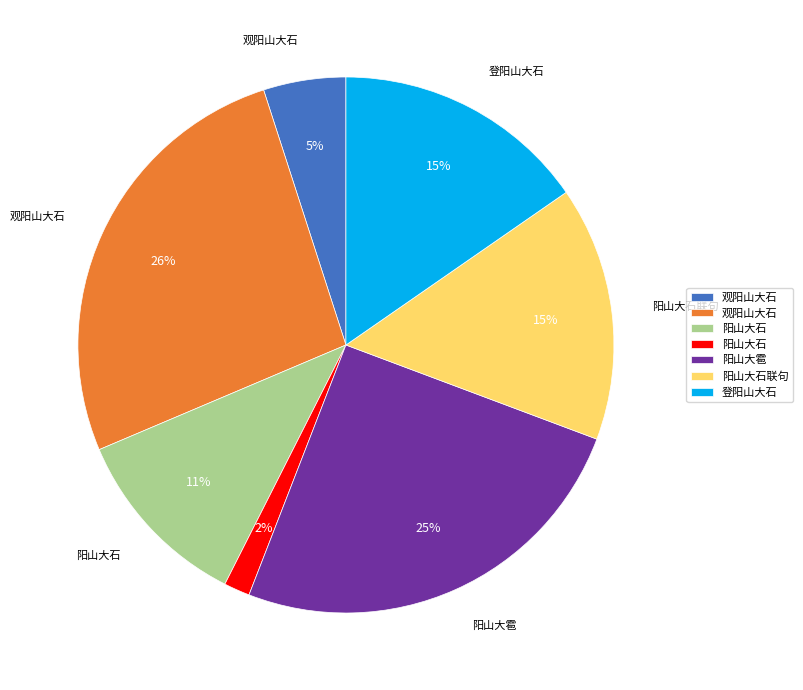

How many slices are in this pie chart?

7